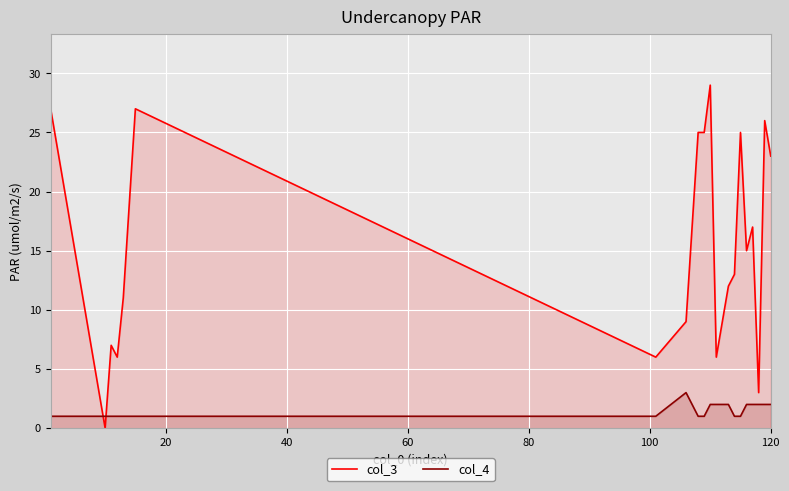

Which series has the largest range (max minus min)?

col_3